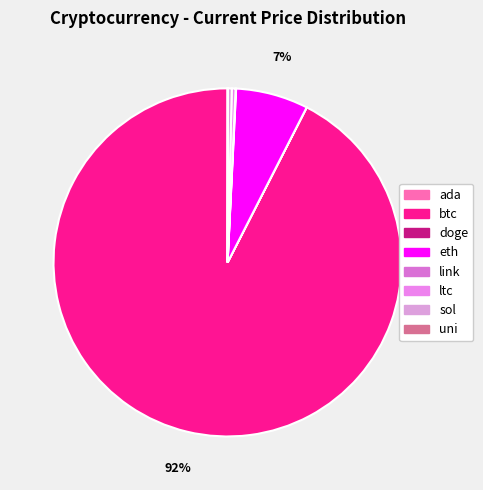

Is it true that uni is 0% of the pie?

True